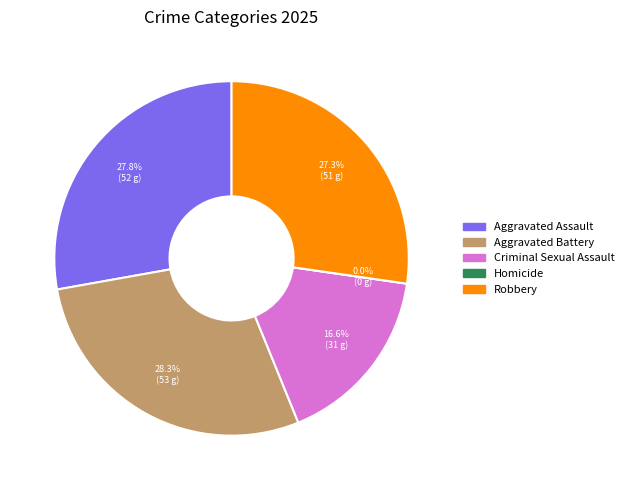

What is the change in value from Criminal Sexual Assault to Homicide?

-31